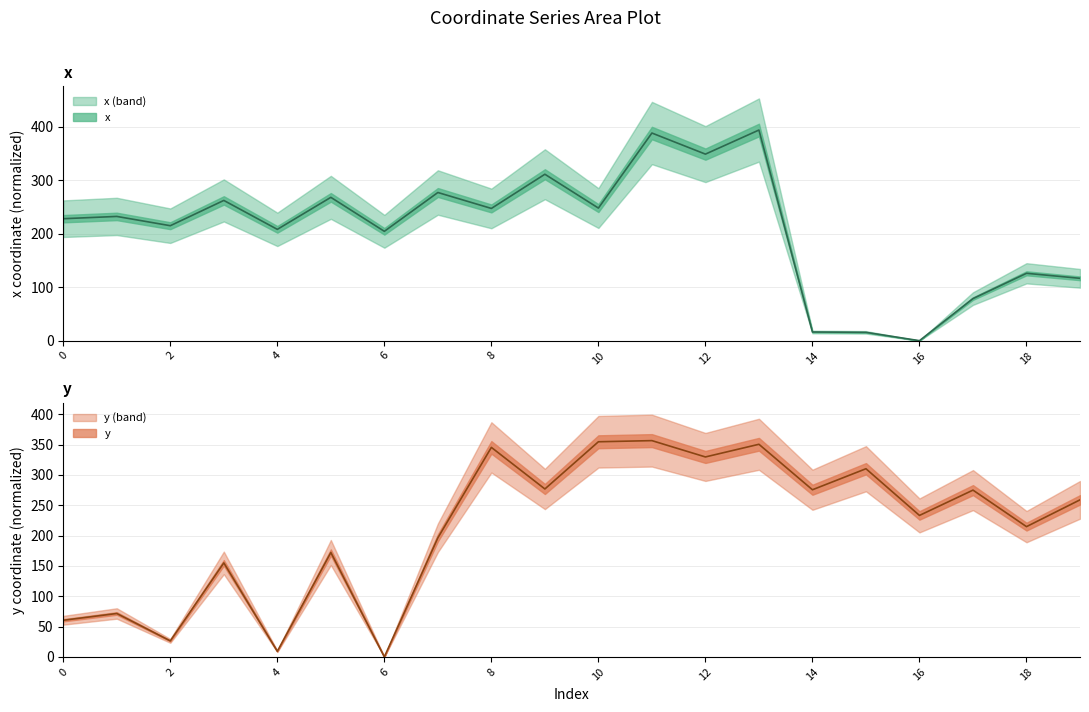

Rank the series by their maximum value, from highest to lowest.

x, y